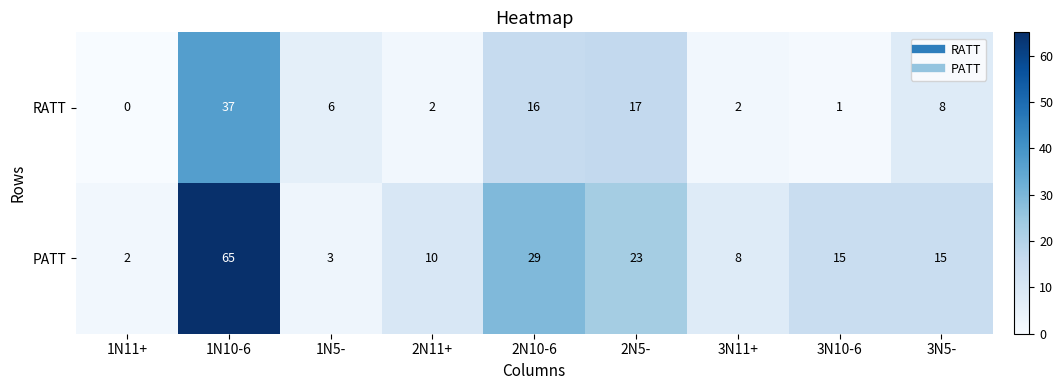

List the series in order of their overall mean, highest first.

PATT, RATT